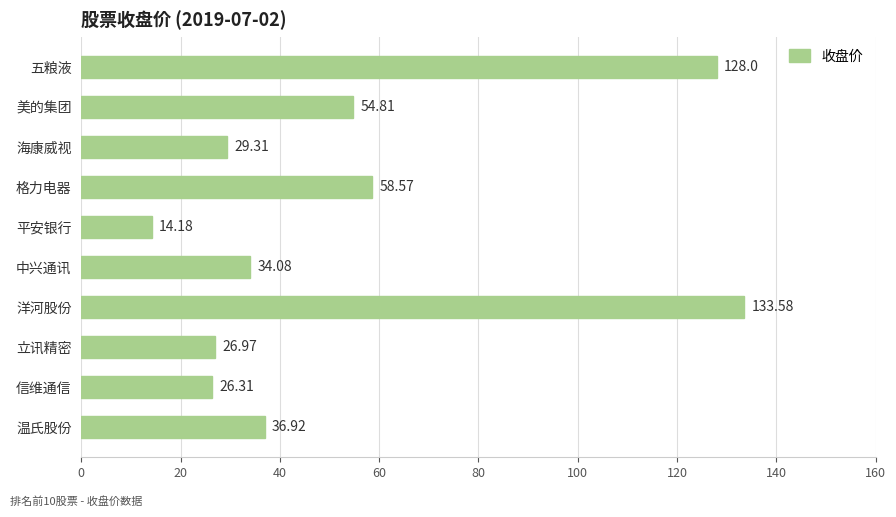

What is the ratio of the value at 格力电器 to the value at 平安银行?

4.1